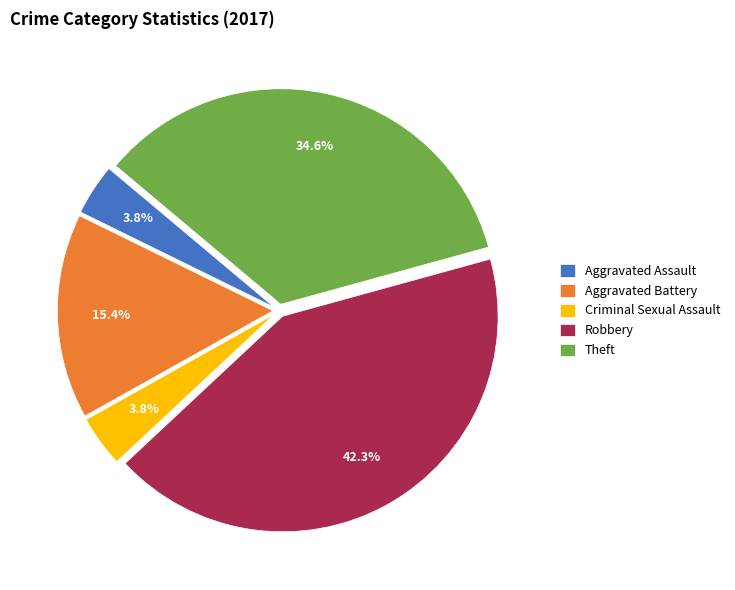

Approximately how many times larger is the value at Theft compared to Robbery?

0.8